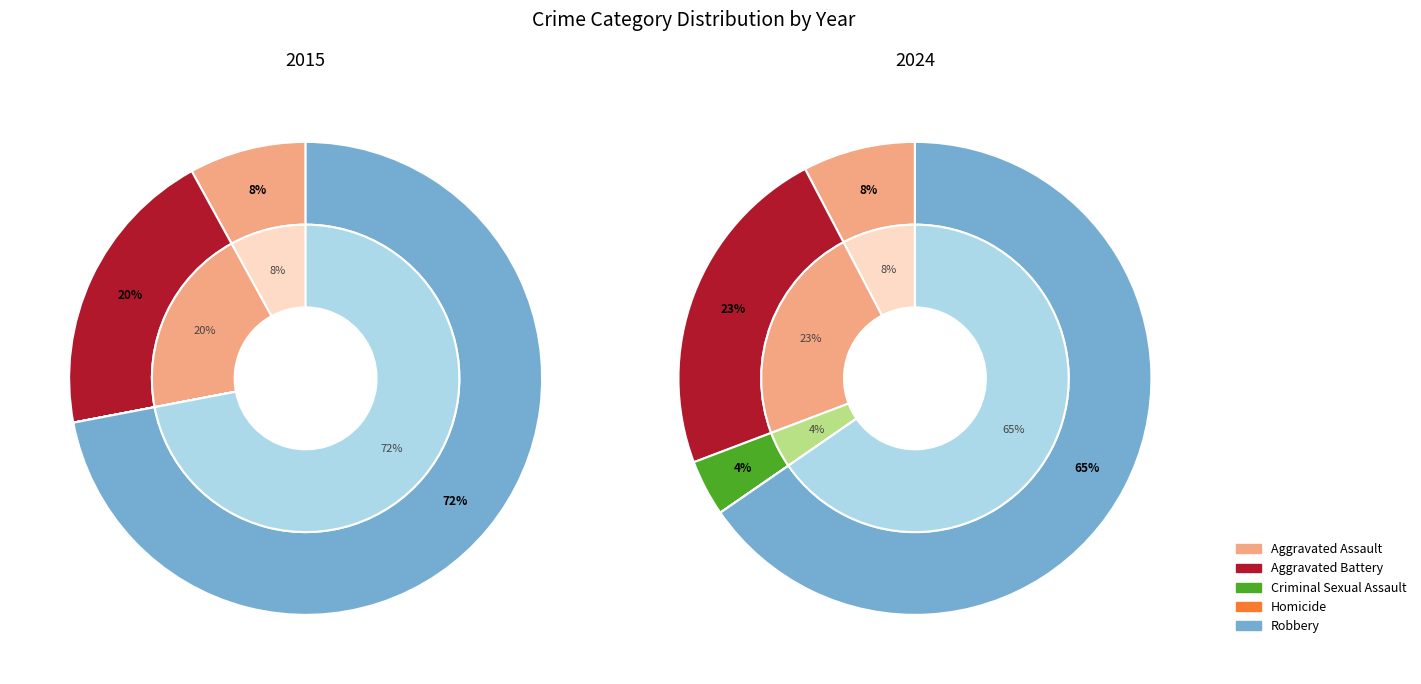

Which has a higher value, Criminal Sexual Assault or Aggravated Assault?

Aggravated Assault